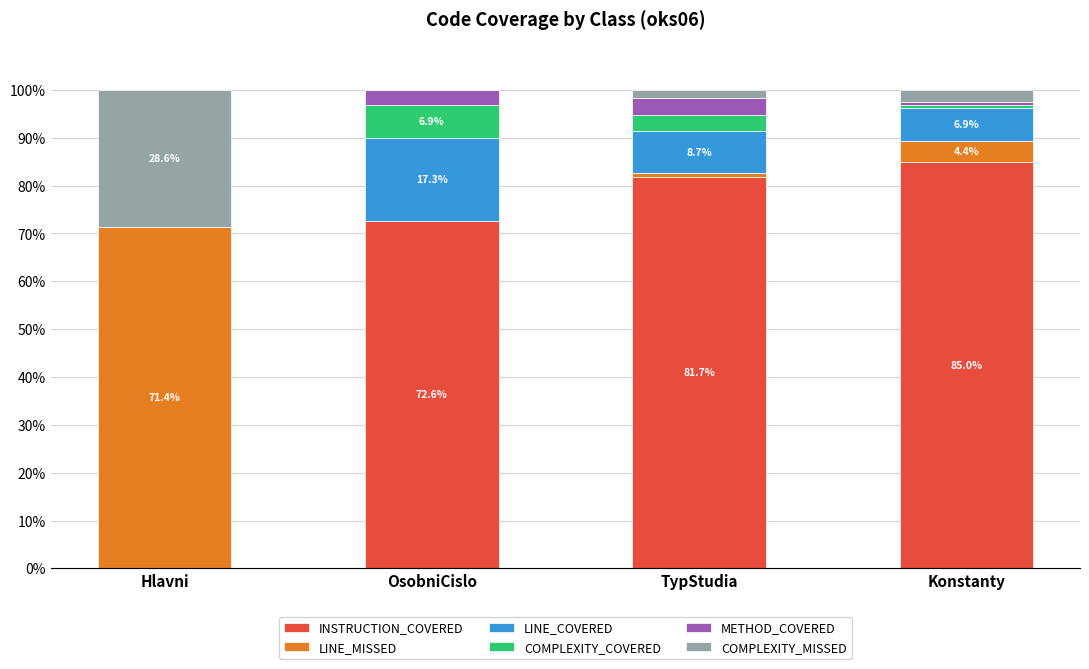

Is it true that INSTRUCTION_COVERED equals 81.7 at TypStudia?

True